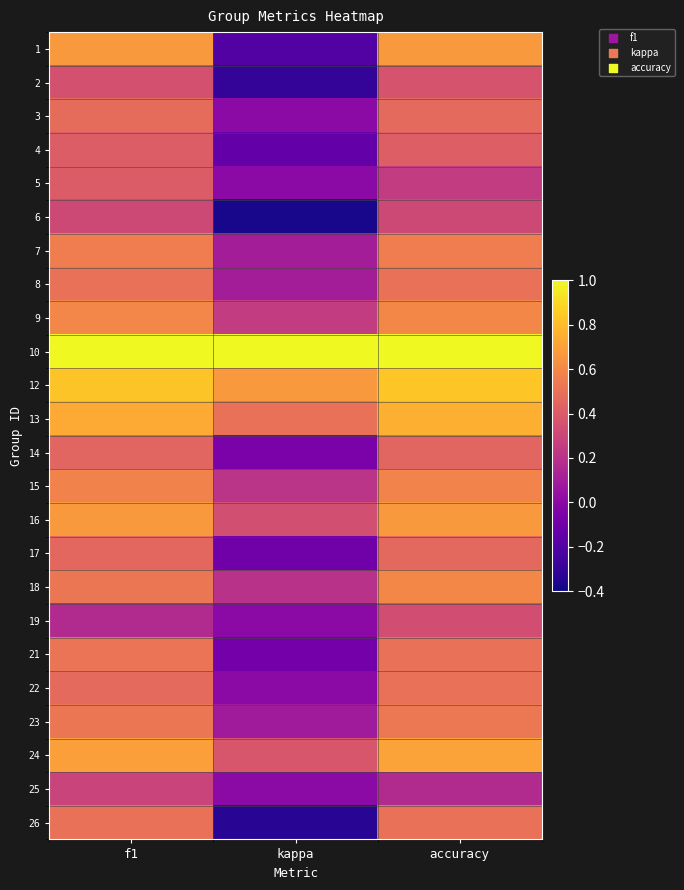

Rank the series at f1 from highest to lowest value.

10, 12, 13, 24, 1, 16, 9, 15, 7, 18, 23, 21, 8, 26, 3, 22, 17, 14, 4, 5, 2, 6, 25, 19